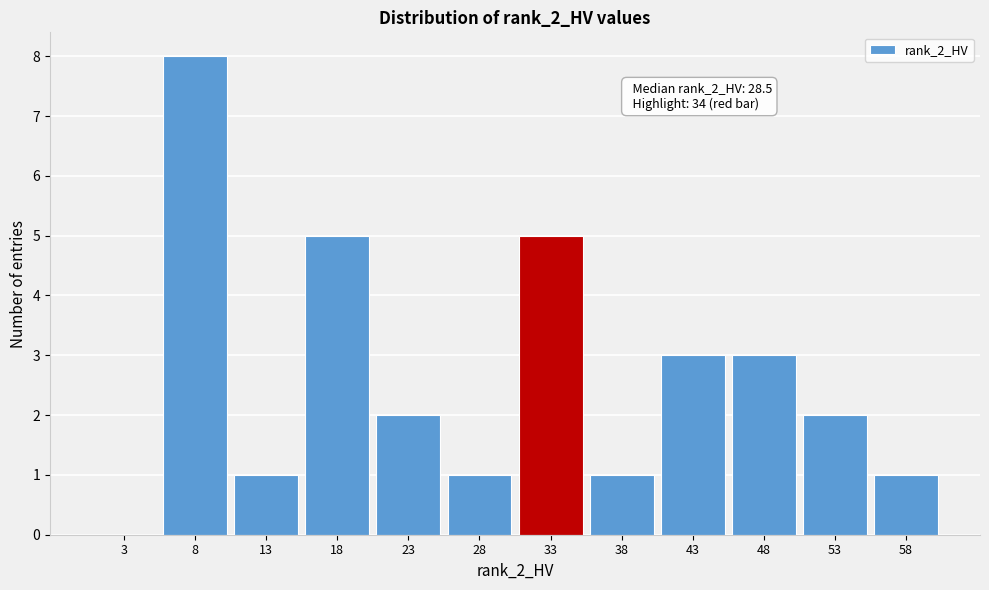

Reading left to right, what are all the values shown in this chart?

3=0	8=8	13=1	18=5	23=2	28=1	33=5	38=1	43=3	48=3	53=2	58=1